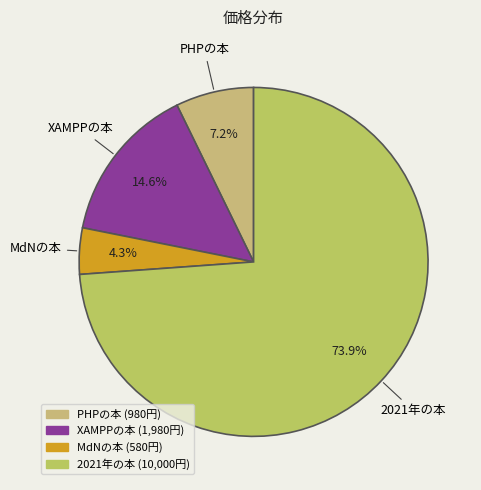

Do XAMPPの本 and 2021年の本 together represent more than half of the pie?

Yes